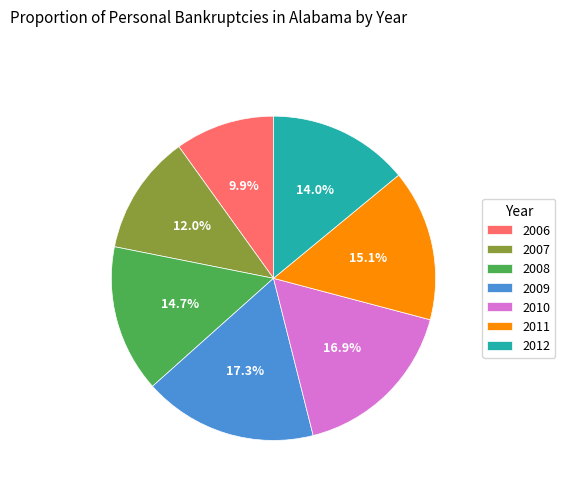

How many slices are in this pie chart?

7